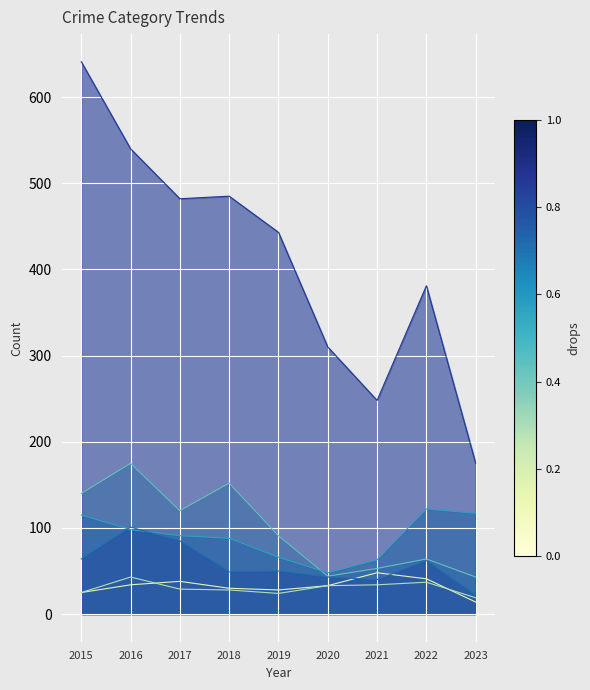

At which category is the sum across all series the highest?

2015